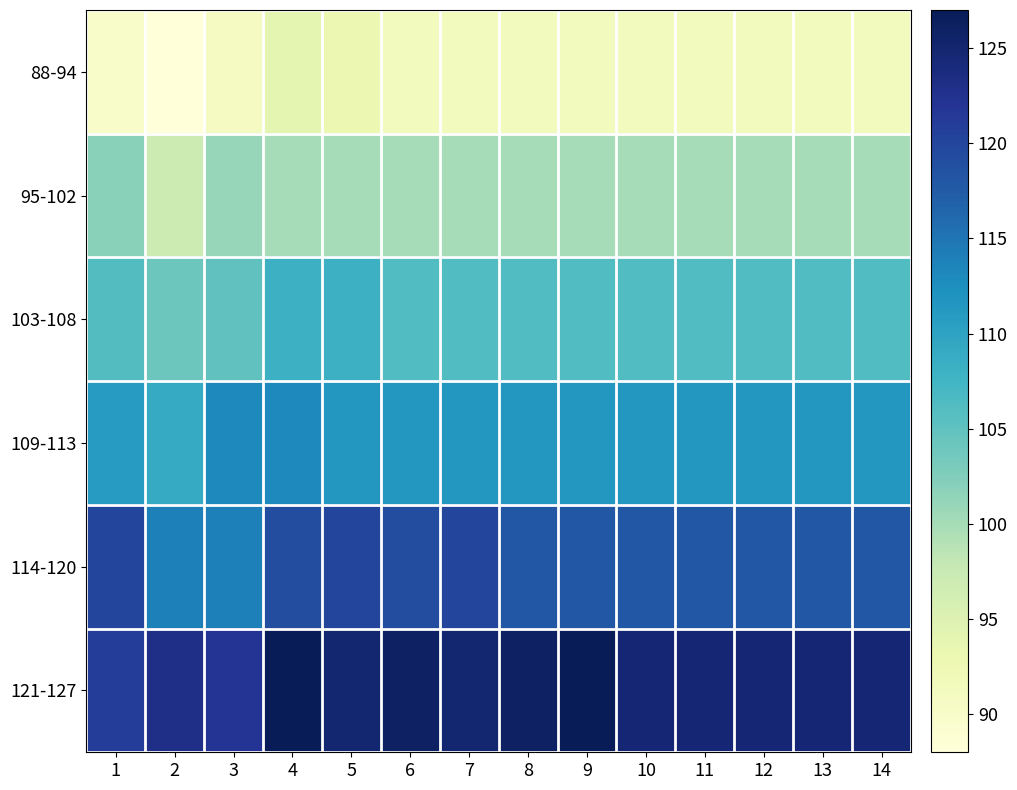

Which has a higher value, 2 or 9?

9